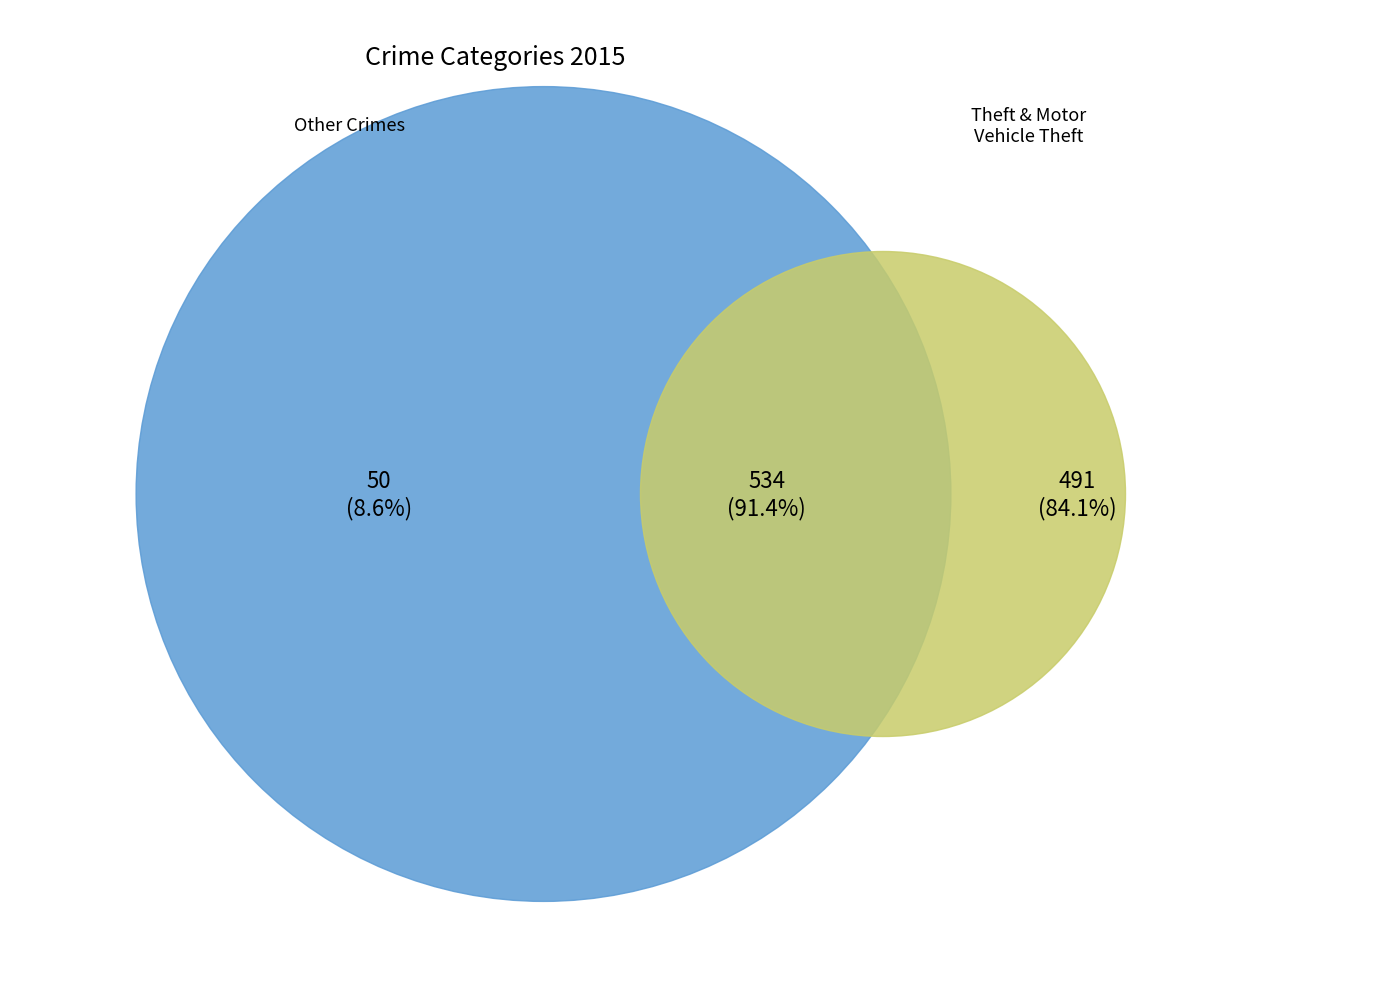

Does any single category account for the majority?

Yes